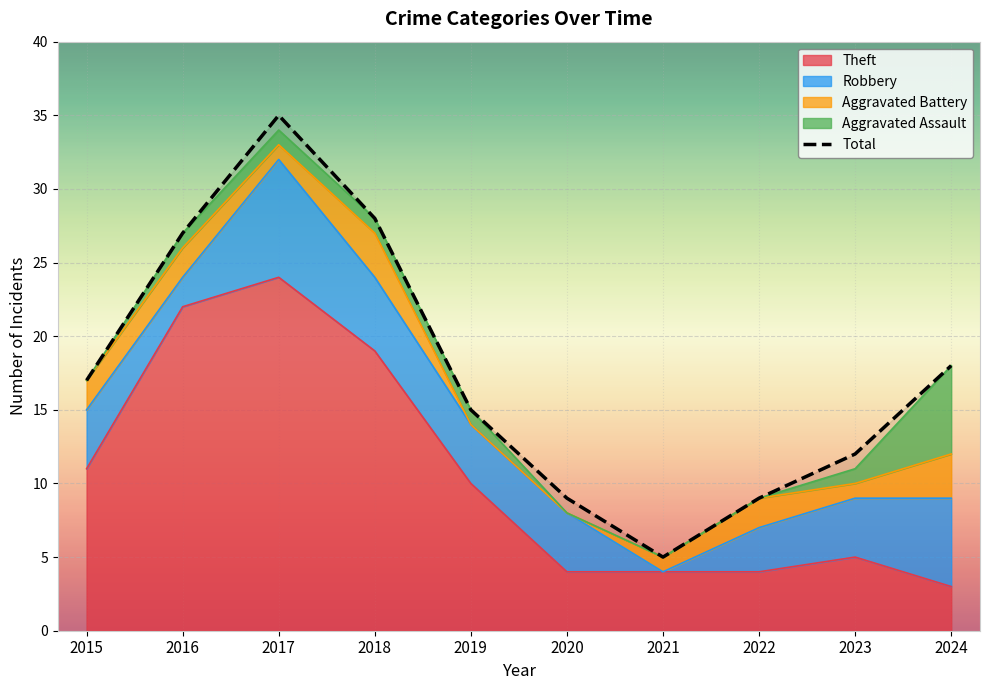

Which category has the lowest value across all series?

2021